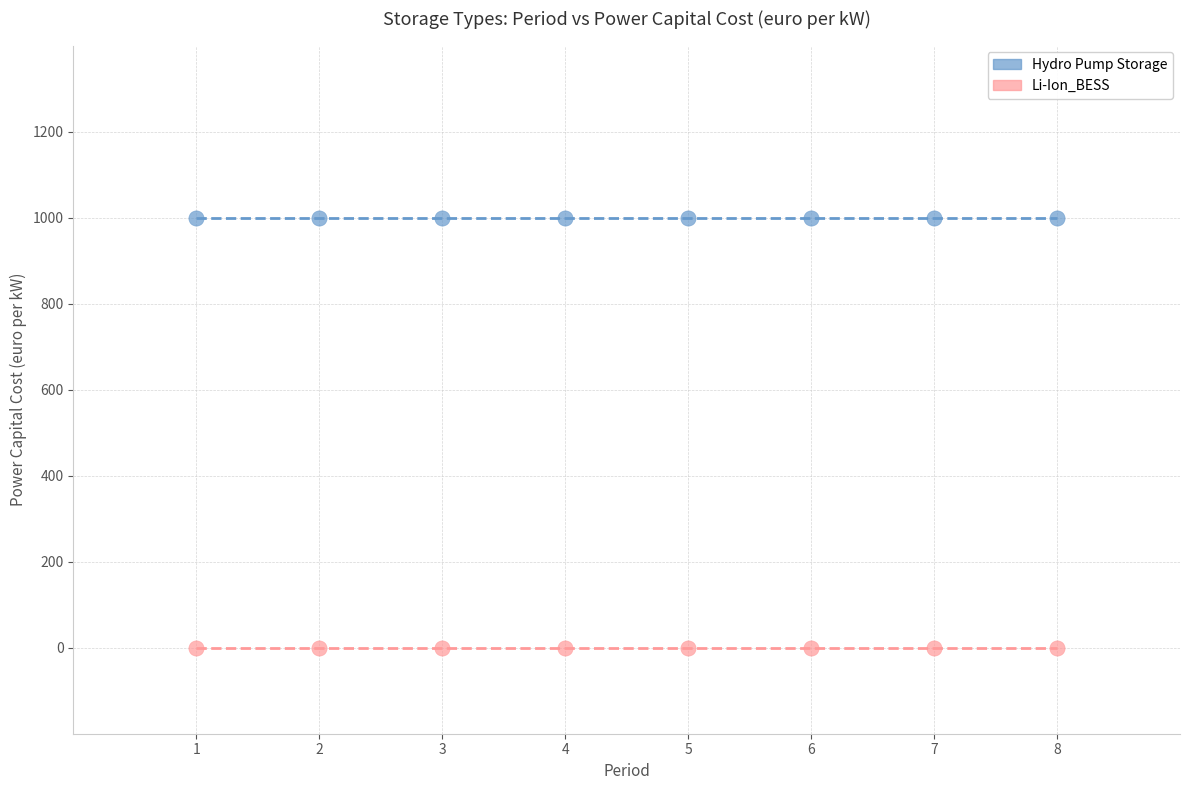

Which series reaches the minimum Y coordinate?

Li-Ion_BESS